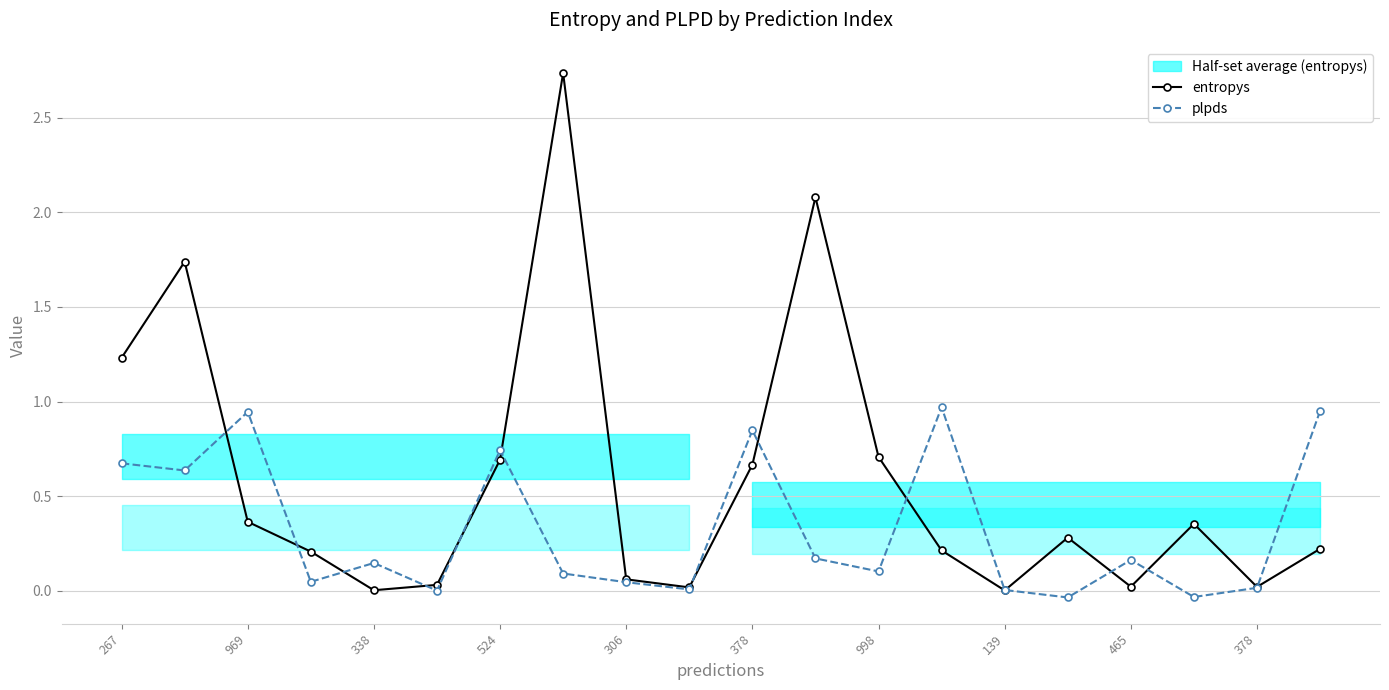

What is the value of the plpds point at the 17th from the left?

0.2